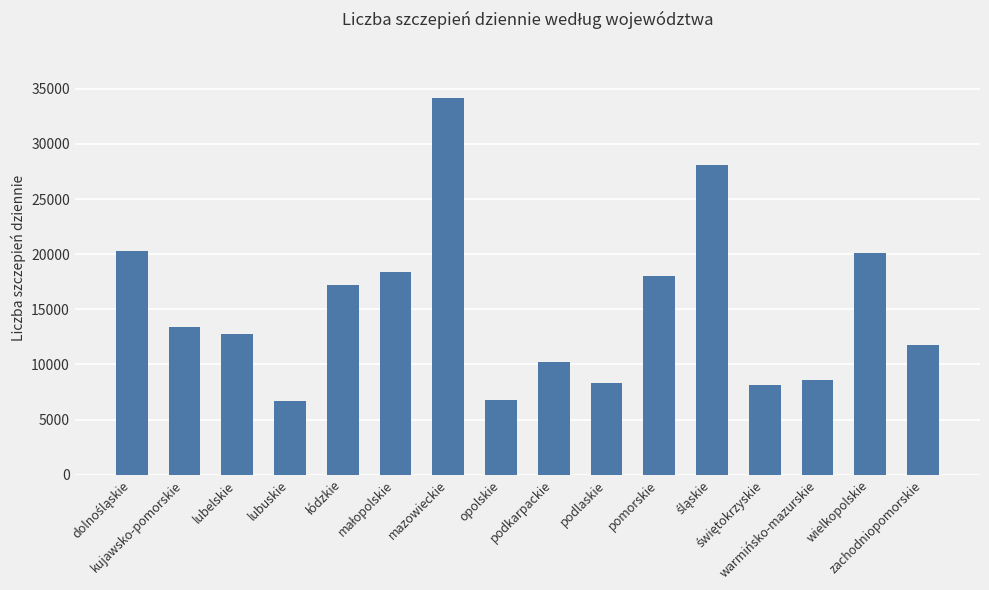

What position from the right is lubelskie?

14